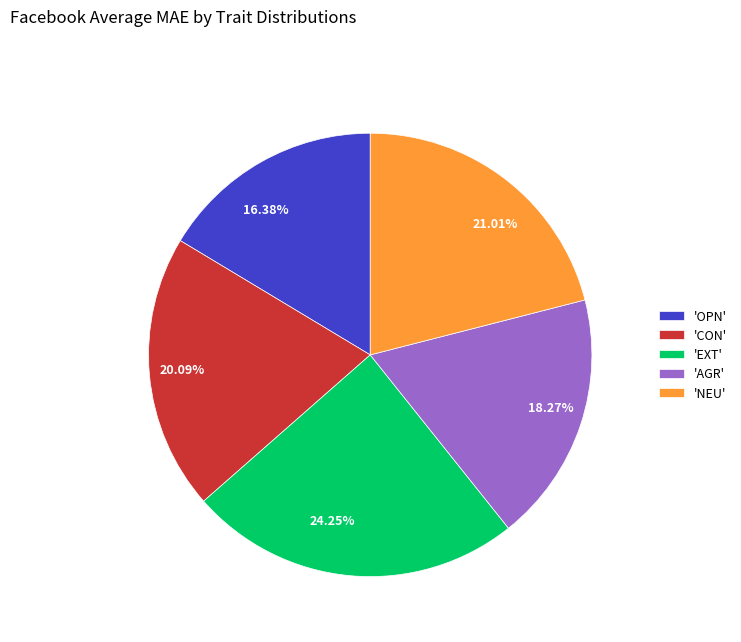

Is there any slice that represents more than half of the pie?

No